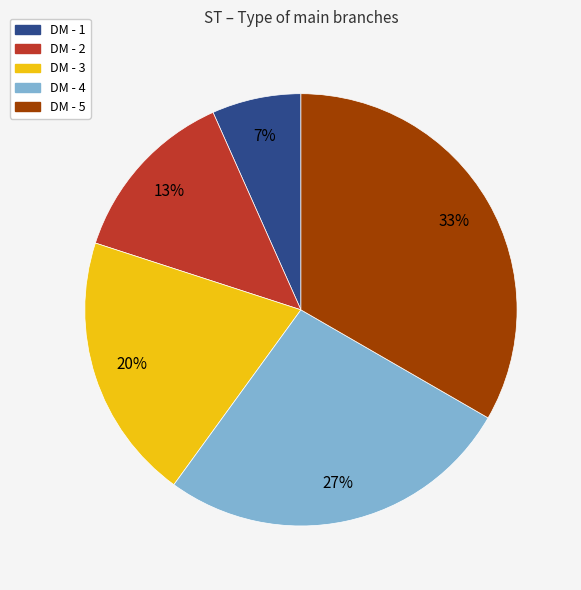

To the nearest percent, what is the average slice percentage?

20%